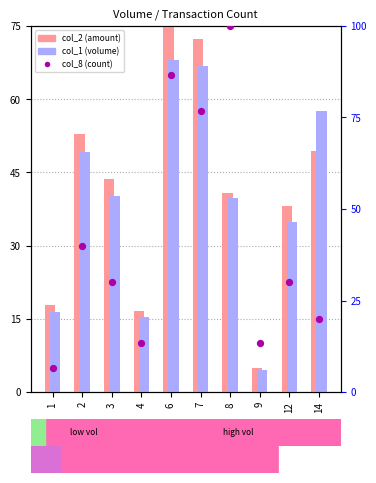

Which series contains the lowest Y value?

col_1